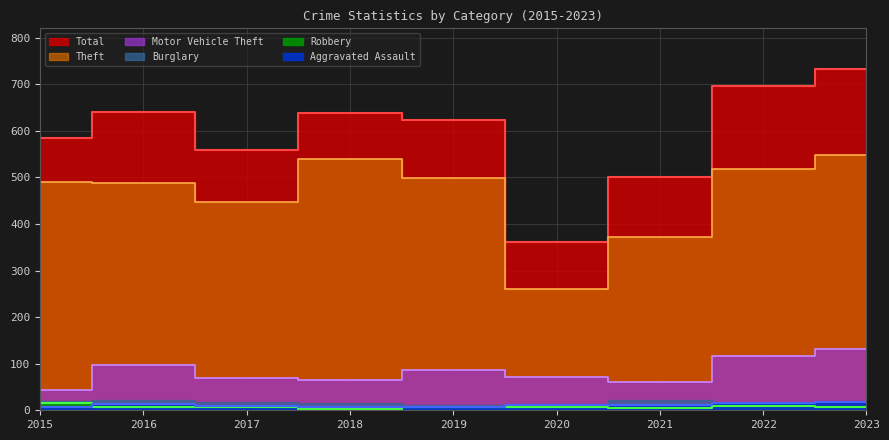

How many intersections are there between Robbery and Aggravated Assault?

1